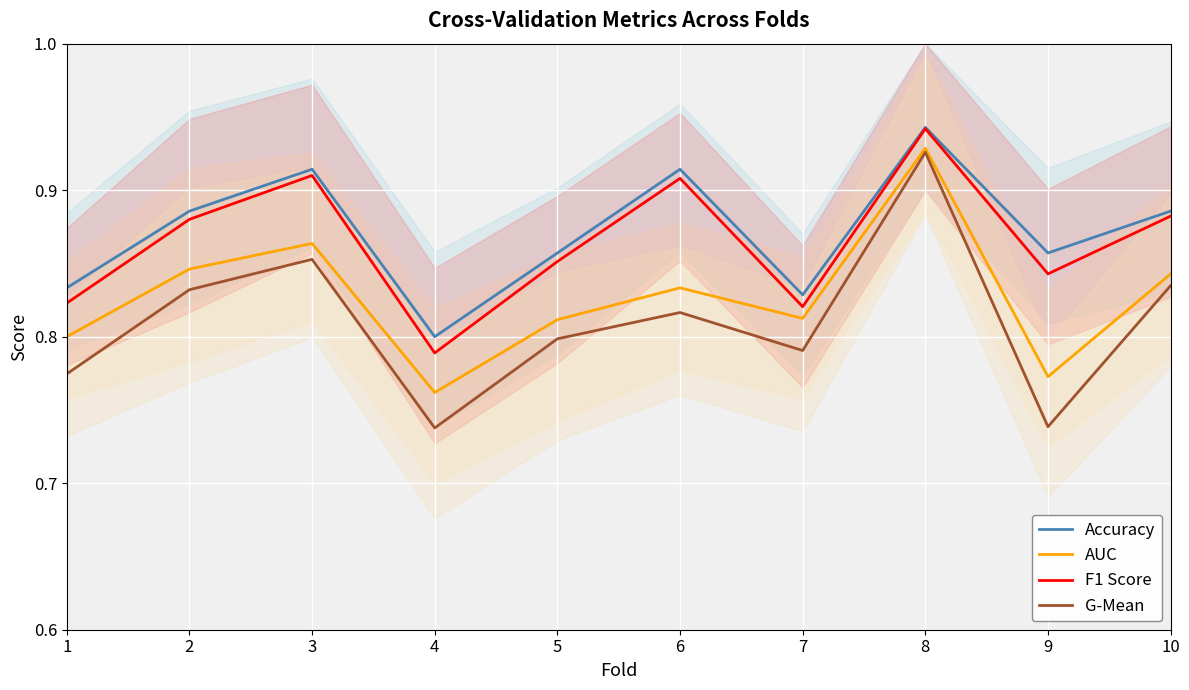

Count the AUC values in the range 0 to 1.

10